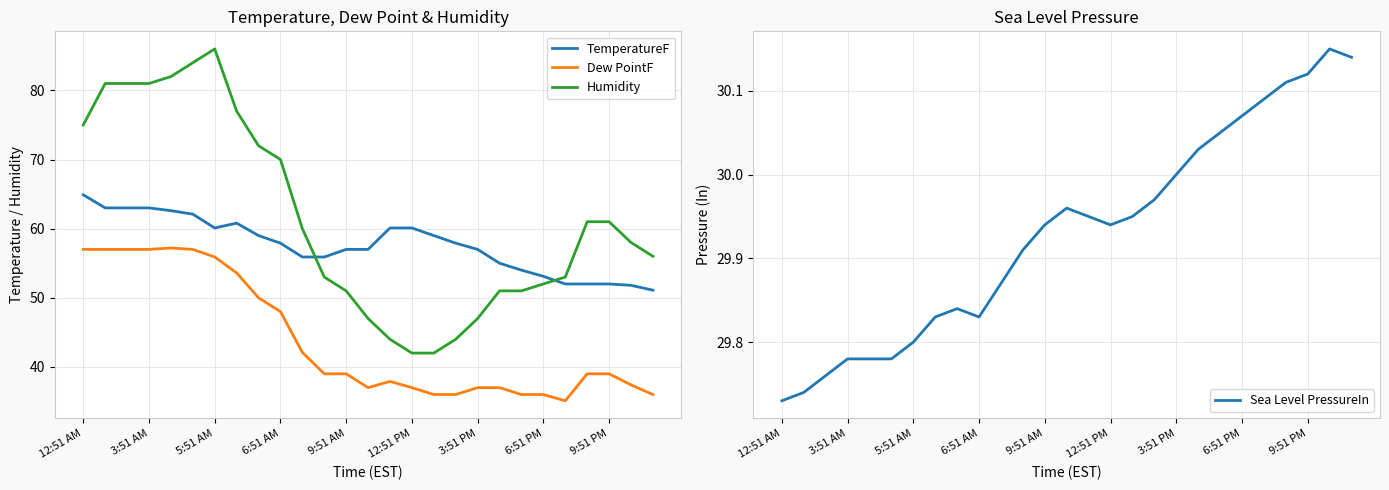

The value of Humidity at 12:51 PM is 42.0. True or false?

True